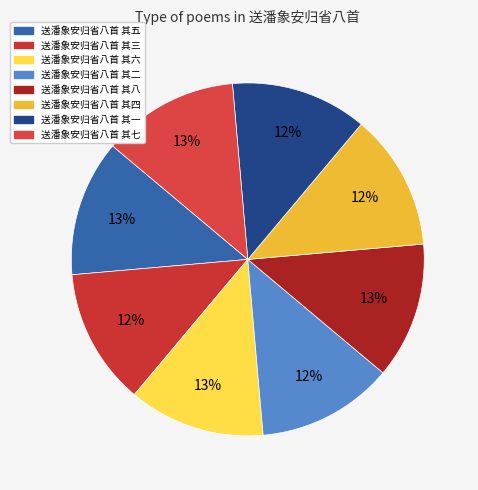

Is it true that 送潘象安归省八首 其八 is 24% of the pie?

False